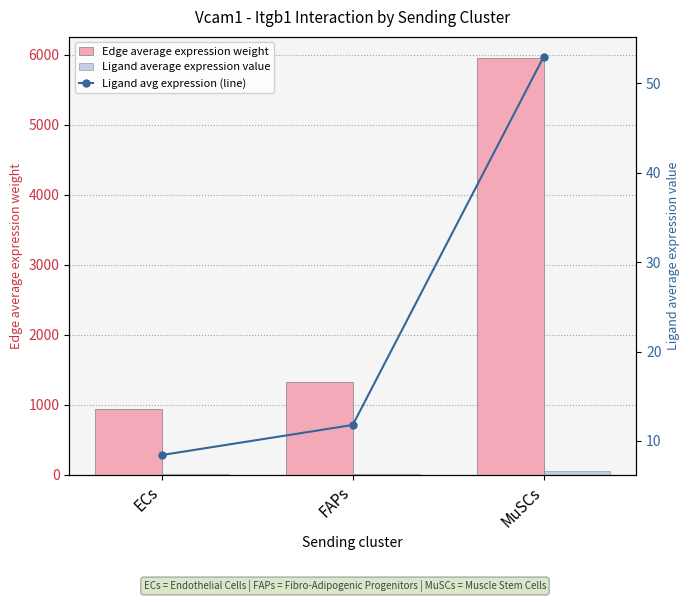

What is the maximum value for Ligand avg expression (line)?

52.9